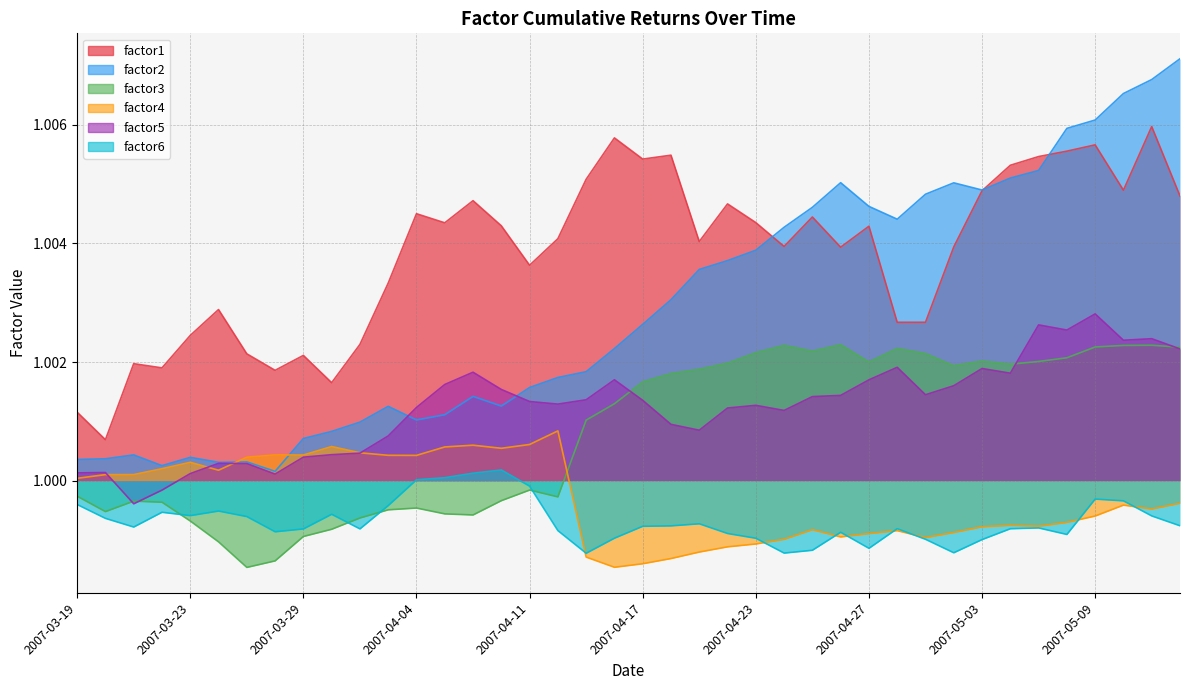

Between 2007-04-17 and 2007-04-04, which series saw the biggest shift?

factor3